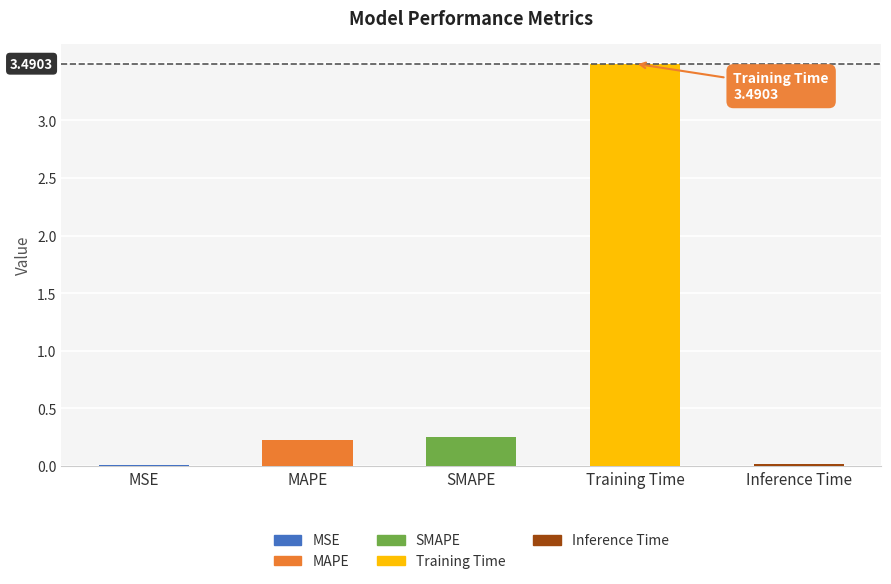

At which category does the chart reach its peak across all series?

Training Time